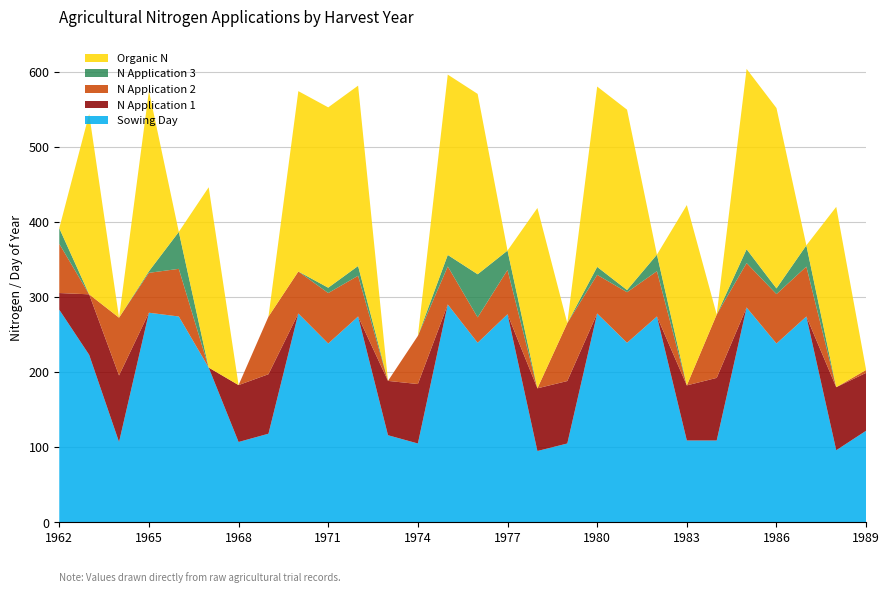

Reading left to right, list all the values displayed in this chart.

N1: 1962=22.2	1963=80.5	1964=88.5	1965=0.0	1966=0.0	1967=0.0	1968=75.7	1969=79.2	1970=0.0	1971=0.0	1972=0.0	1973=72.3	1974=79.1	1975=0.0	1976=0.0	1977=0.0	1978=83.4	1979=83.1	1980=0.0	1981=0.0	1982=0.0	1983=73.3	1984=83.3	1985=0.0	1986=0.0	1987=0.0	1988=83.9	1989=77.0
N2: 1962=65.5	1963=0.0	1964=76.9	1965=53.1	1966=63.4	1967=0.0	1968=0.0	1969=76.6	1970=55.9	1971=67.2	1972=54.2	1973=0.0	1974=64.1	1975=50.6	1976=33.8	1977=59.0	1978=0.0	1979=77.1	1980=51.4	1981=67.3	1982=60.3	1983=0.0	1984=84.3	1985=59.1	1986=65.8	1987=66.4	1988=0.0	1989=3.9
N3: 1962=20.8	1963=0.0	1964=0.0	1965=2.1	1966=49.2	1967=0.0	1968=0.0	1969=0.0	1970=0.0	1971=7.1	1972=13.0	1973=0.0	1974=0.0	1975=15.3	1976=57.4	1977=25.7	1978=0.0	1979=0.0	1980=10.6	1981=2.9	1982=22.0	1983=0.0	1984=0.0	1985=18.4	1986=7.6	1987=28.3	1988=0.0	1989=0.0
OrgN: 1962=0.0	1963=240.0	1964=0.0	1965=240.0	1966=0.0	1967=240.0	1968=0.0	1969=0.0	1970=240.0	1971=240.0	1972=240.0	1973=0.0	1974=0.0	1975=240.0	1976=240.0	1977=0.0	1978=240.0	1979=0.0	1980=240.0	1981=240.0	1982=0.0	1983=240.0	1984=0.0	1985=240.0	1986=240.0	1987=0.0	1988=240.0	1989=0.0
sowD: 1962=283.0	1963=223.0	1964=107.0	1965=279.0	1966=274.0	1967=206.0	1968=107.0	1969=118.0	1970=278.0	1971=238.0	1972=274.0	1973=116.0	1974=105.0	1975=290.0	1976=239.0	1977=277.0	1978=95.0	1979=105.0	1980=278.0	1981=239.0	1982=274.0	1983=109.0	1984=109.0	1985=286.0	1986=238.0	1987=274.0	1988=96.0	1989=122.0